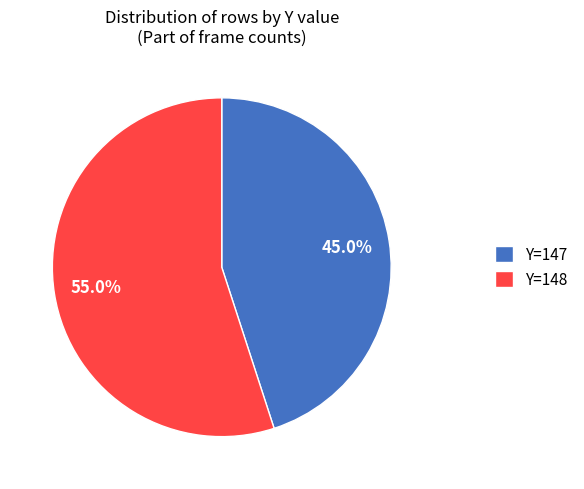

Does any single category account for the majority?

Yes